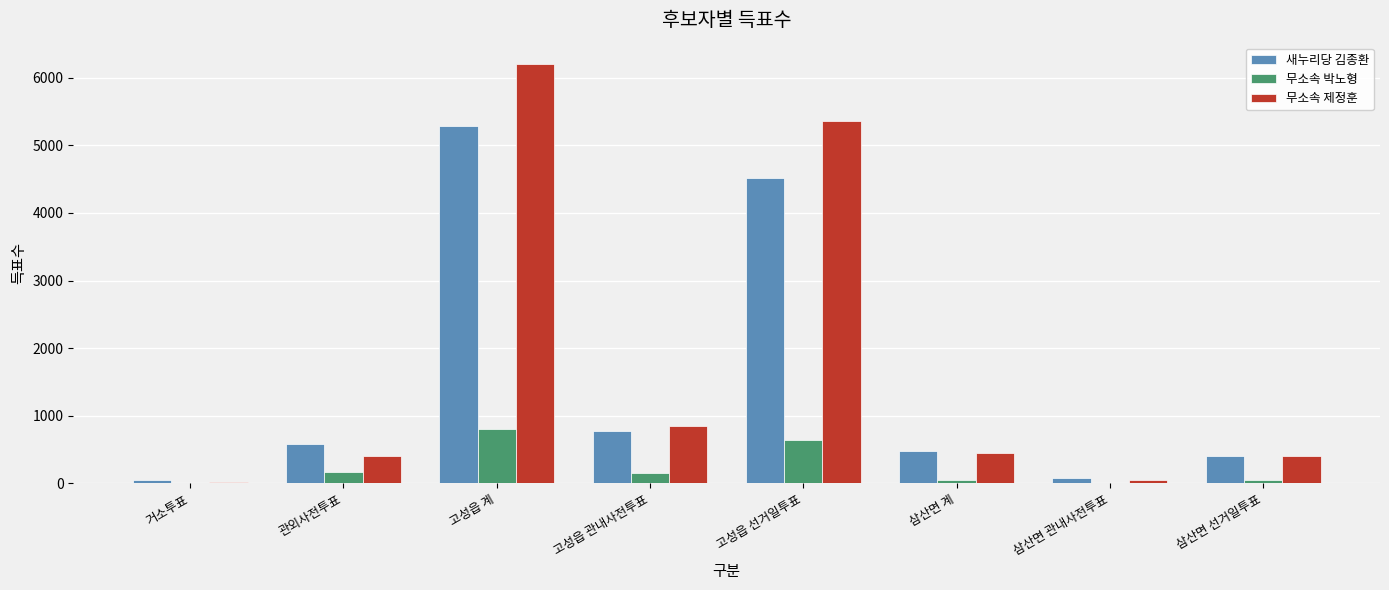

What is the spread (max minus min) of values at 고성읍 관내사전투표?

694